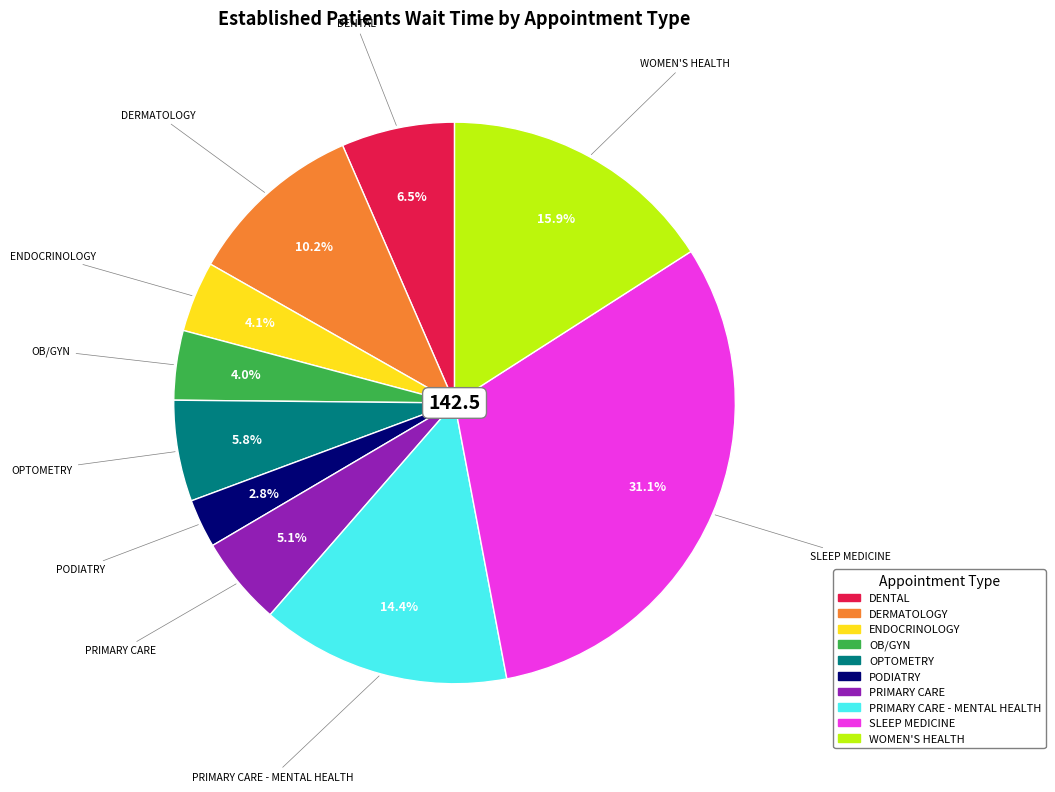

Which category has the smallest portion of the pie?

PODIATRY